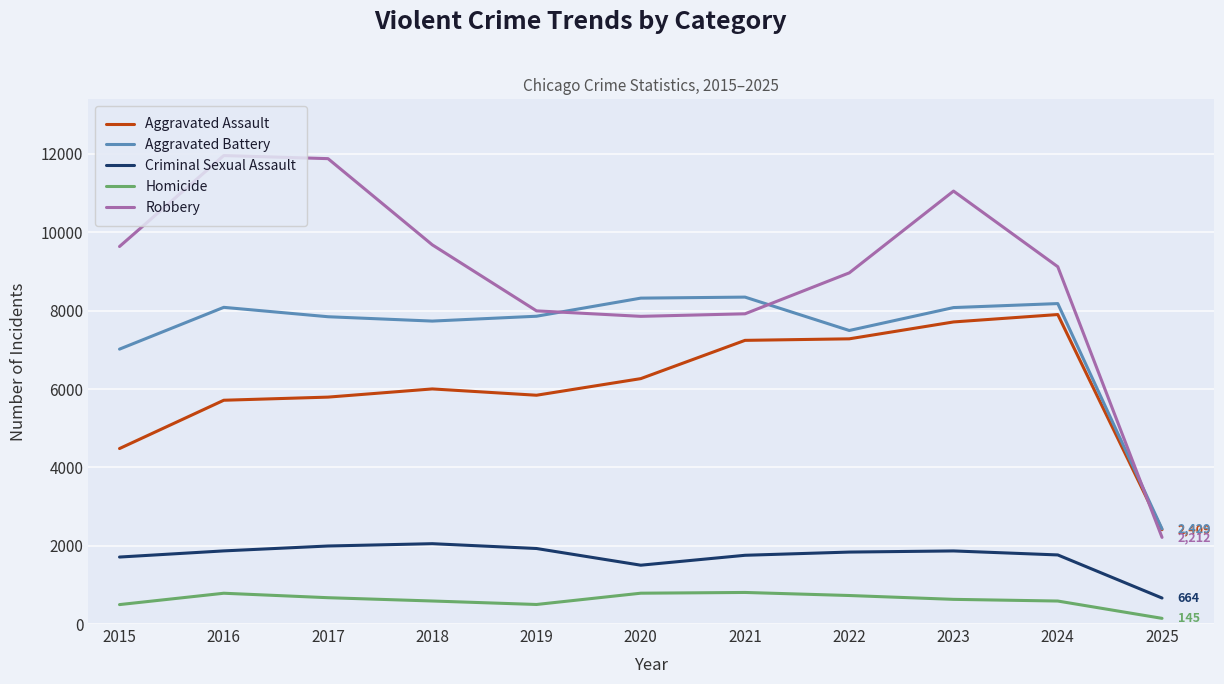

True or false: Homicide and Aggravated Battery intersect in this chart.

False